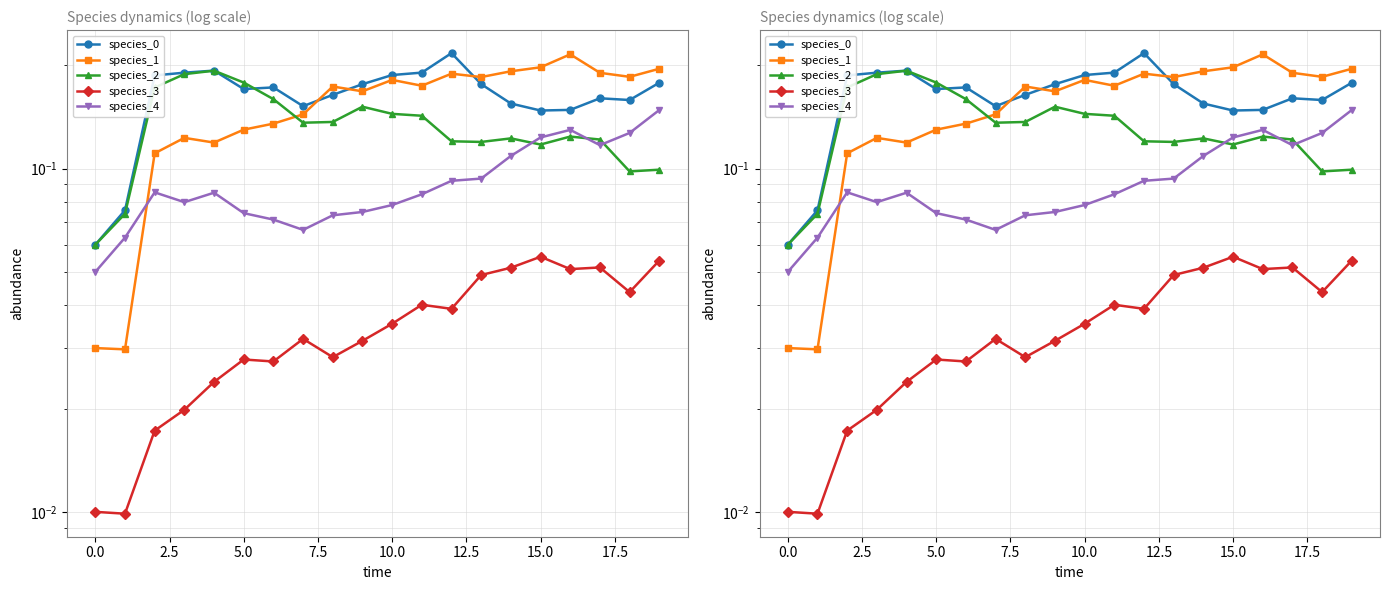

What is the average value of the species_1 series?

0.2